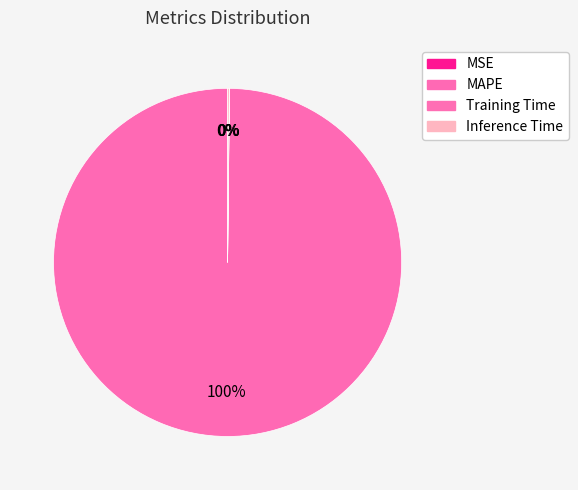

True or false: Training Time accounts for 0% of the total.

True